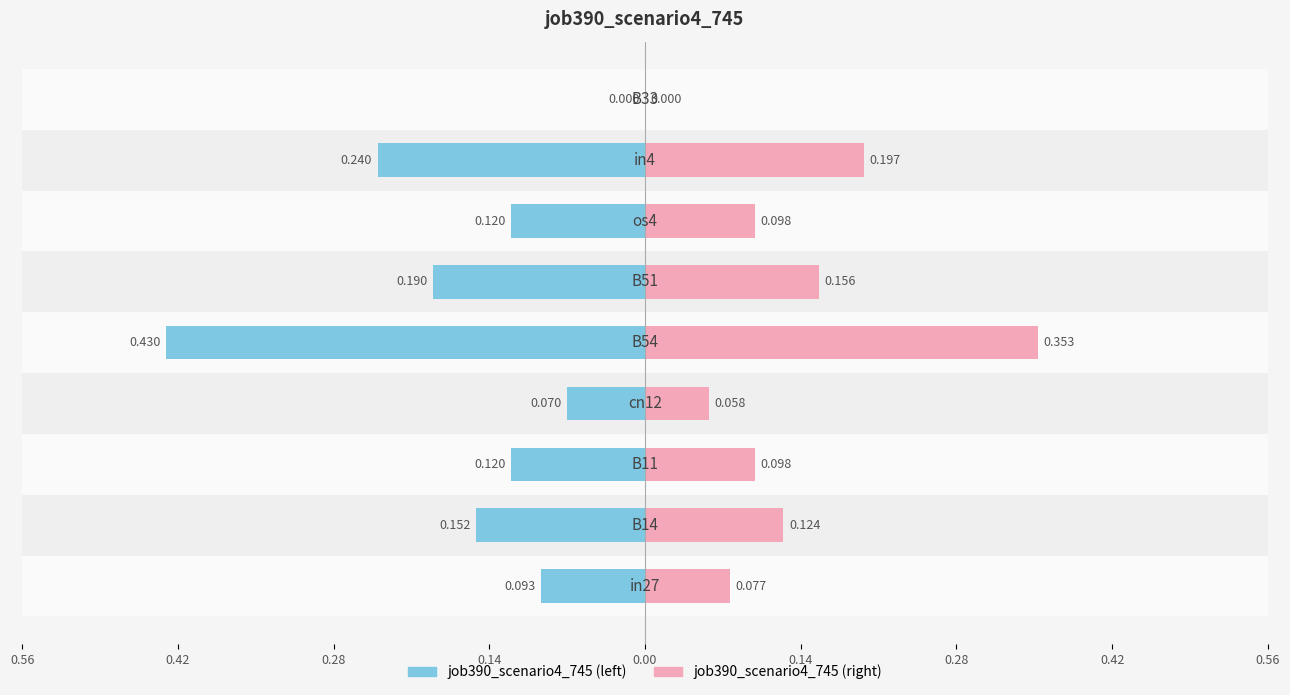

How many data points does each series have?

9